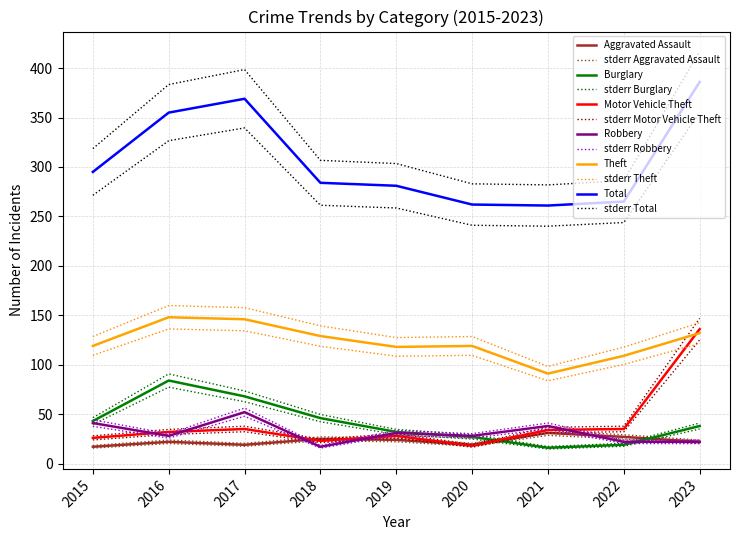

Is the value of Total at 2022 greater than the value of Robbery at 2021?

Yes